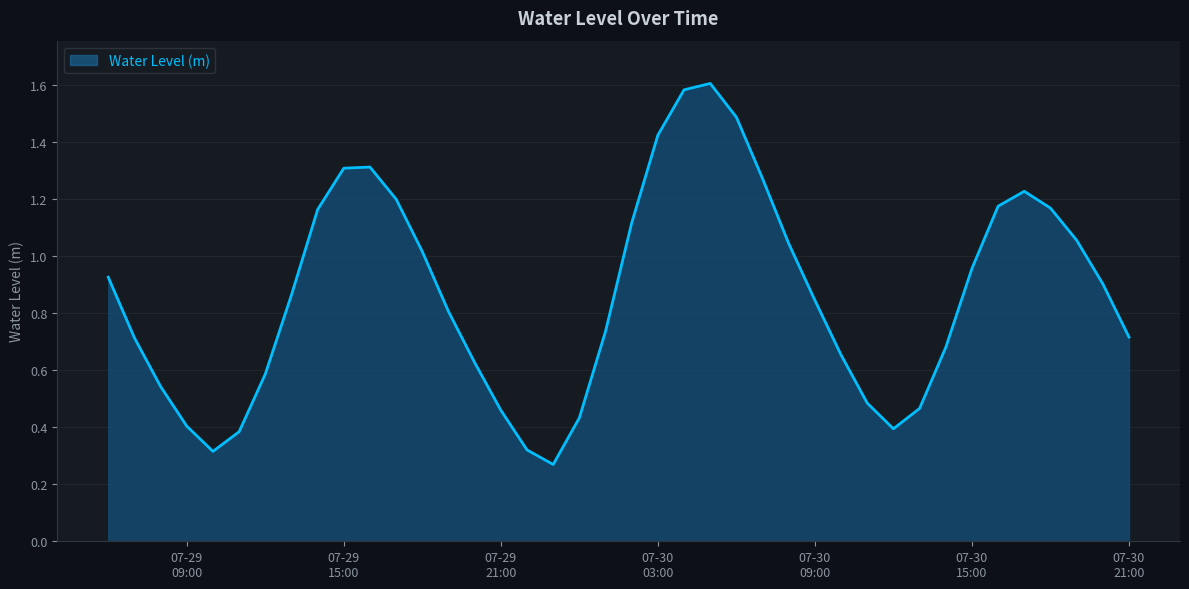

What is the difference between the second highest and minimum values?

1.3